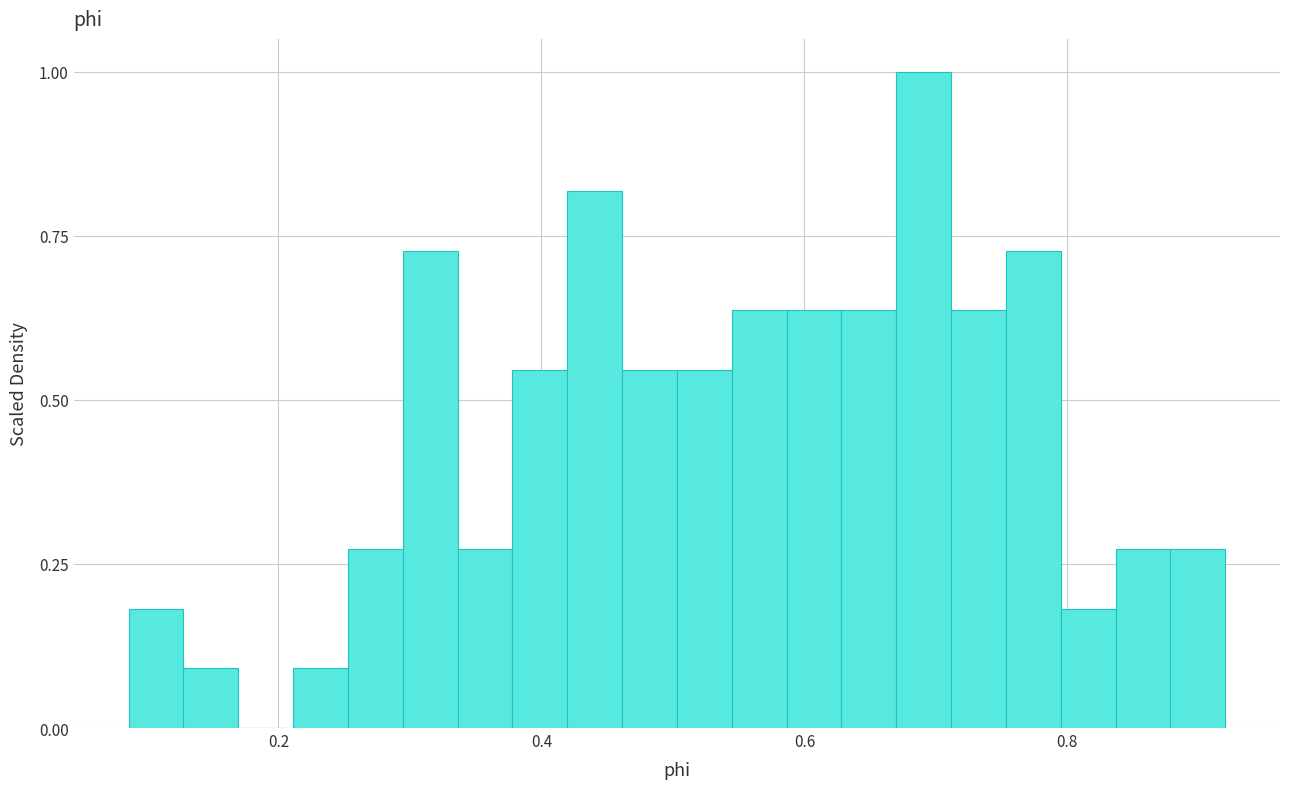

Around what value on the x-axis is the tallest bar? Give the approximate position of its centre, as read against the axis.

0.70